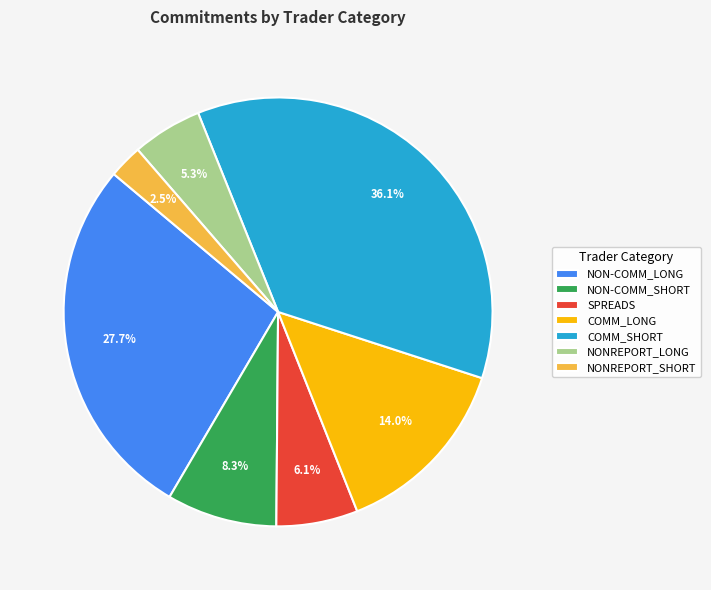

What percentage is the NON-COMM_SHORT slice, to the nearest percent?

8%